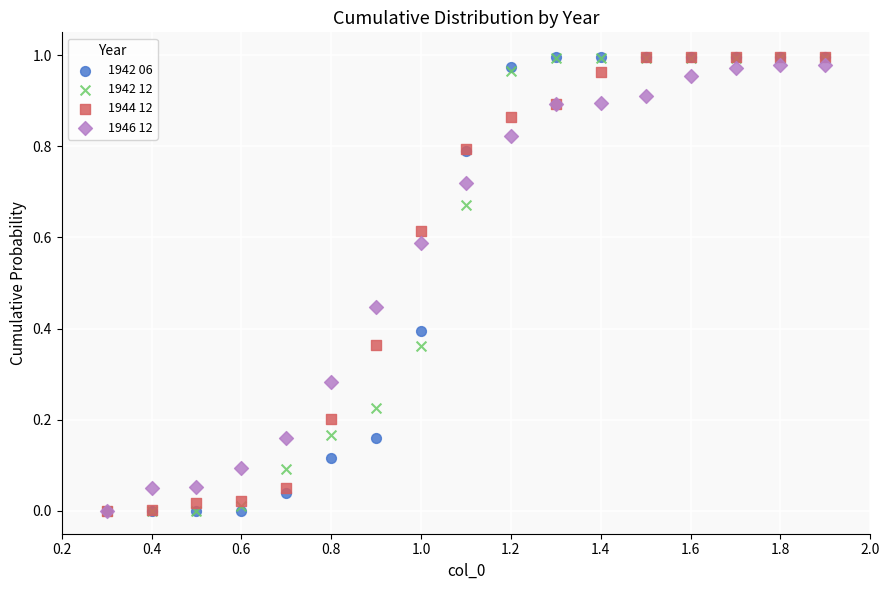

What are all the series names shown in the legend?

1942 06, 1942 12, 1944 12, 1946 12